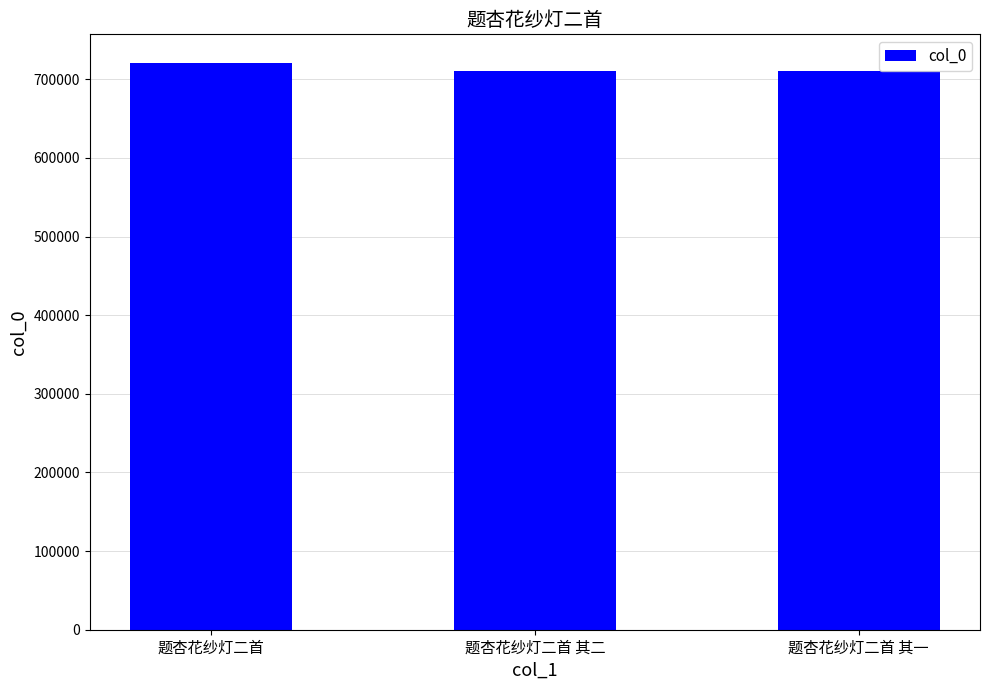

What is the label of the 3rd bar from the left?

题杏花纱灯二首 其一